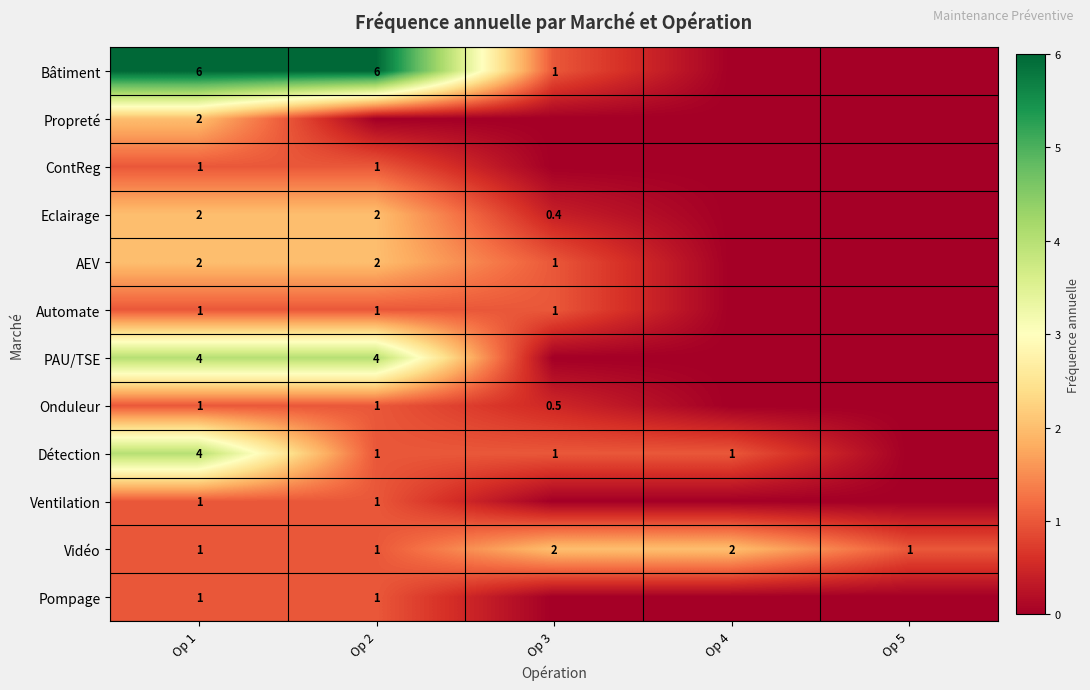

What is the sum of the Bâtiment values at Op 1 and Op 2?

12.0